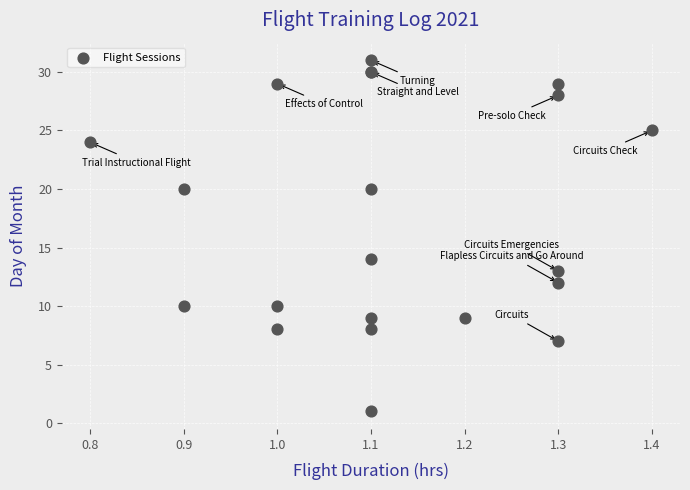

What Y value in the scatter plot is closest to 16?

14